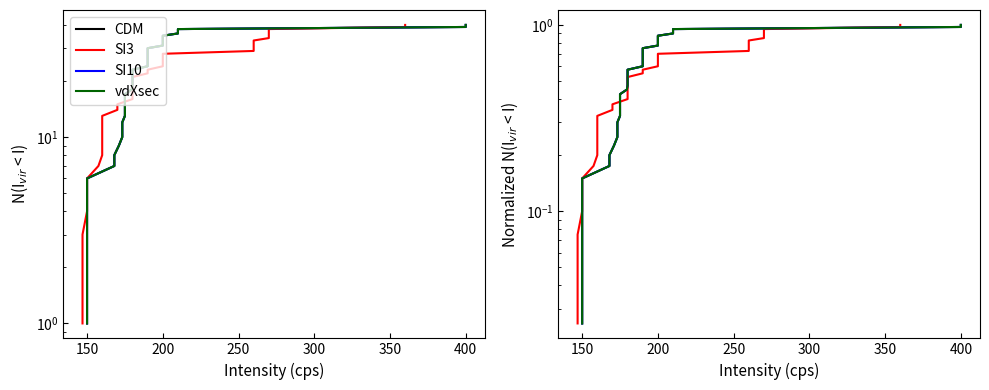

True or false: SI3 has more than 2 points higher than both neighbors.

False